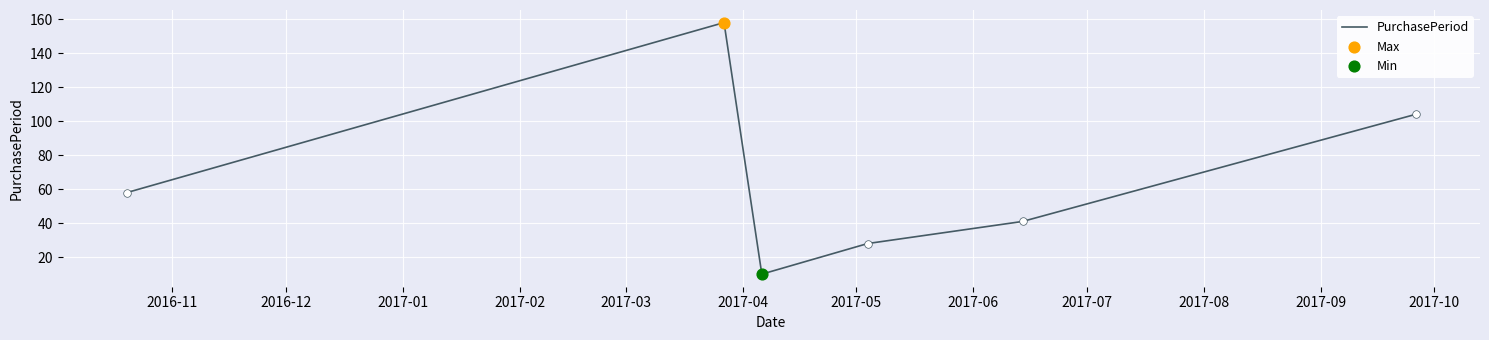

What is the difference between the second highest and second lowest values?

76